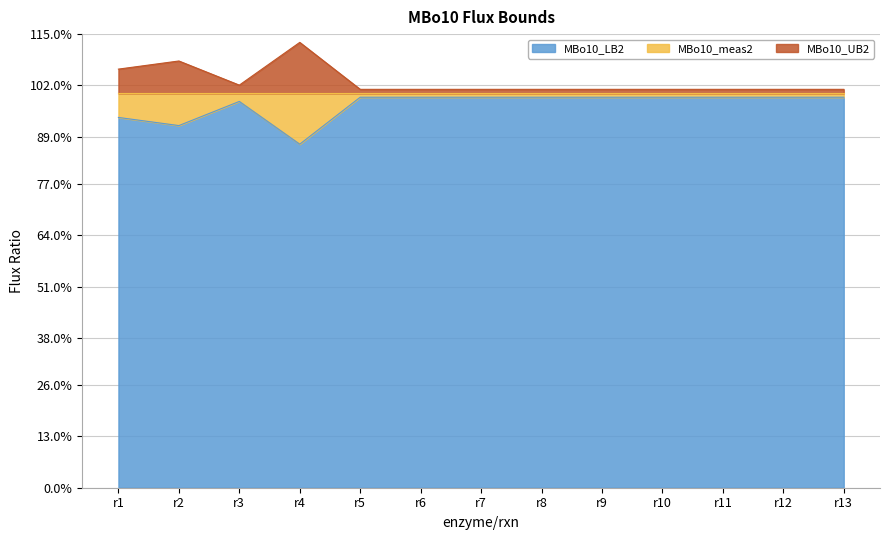

List the series in order of their peak value, lowest first.

MBo10_LB2, MBo10_UB2